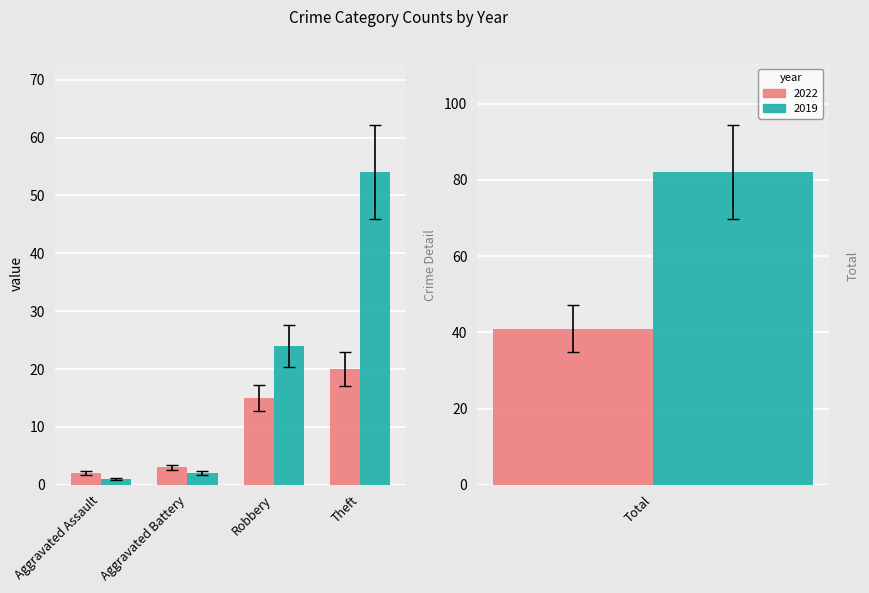

What is the sum of the 2022 values at Aggravated Assault and Aggravated Battery?

5